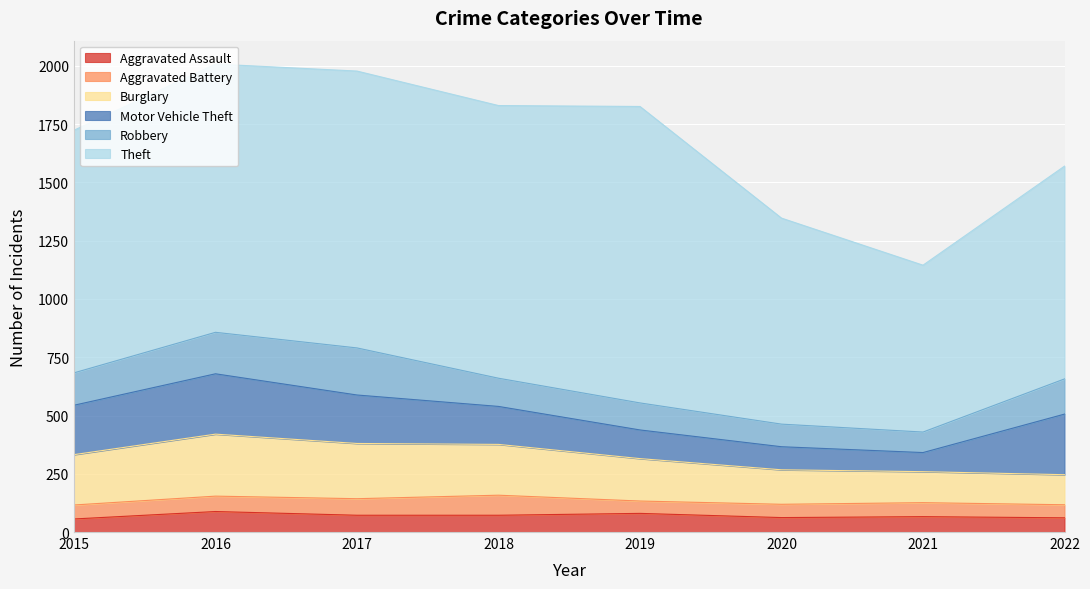

Count the number of data series in this chart.

6